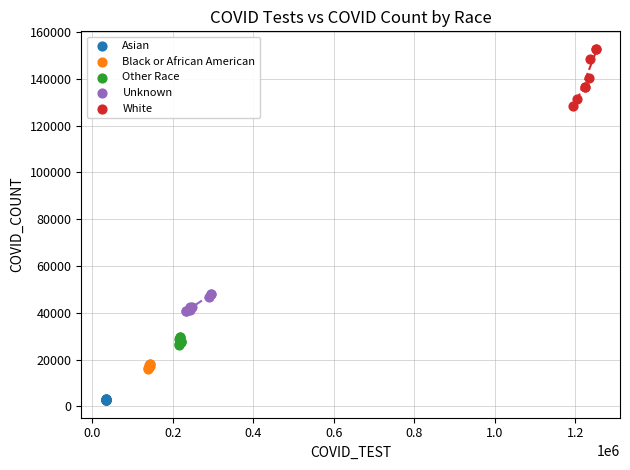

Which series reaches the minimum Y coordinate?

Asian